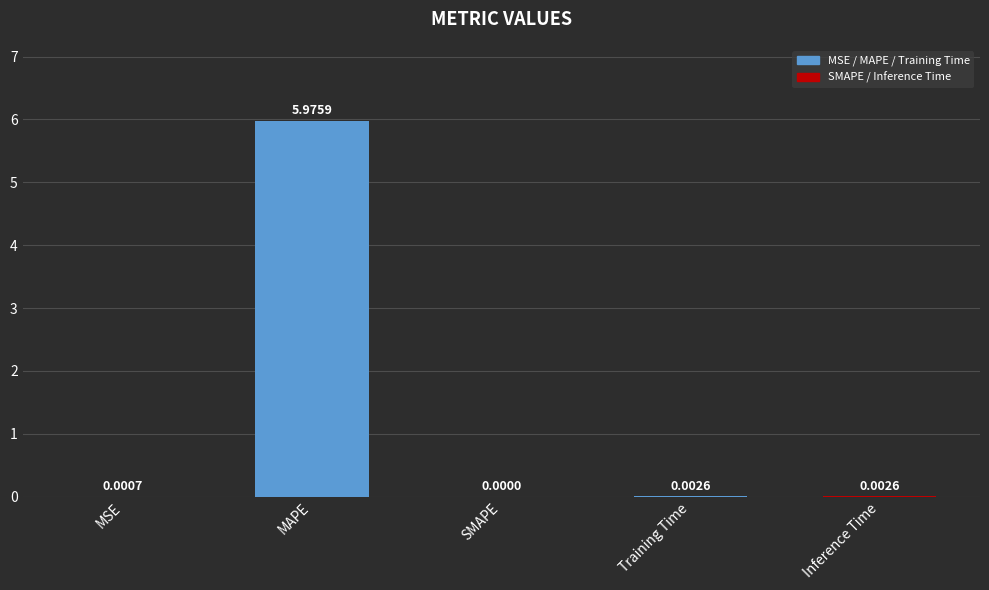

What is the sum of all values?

6.0